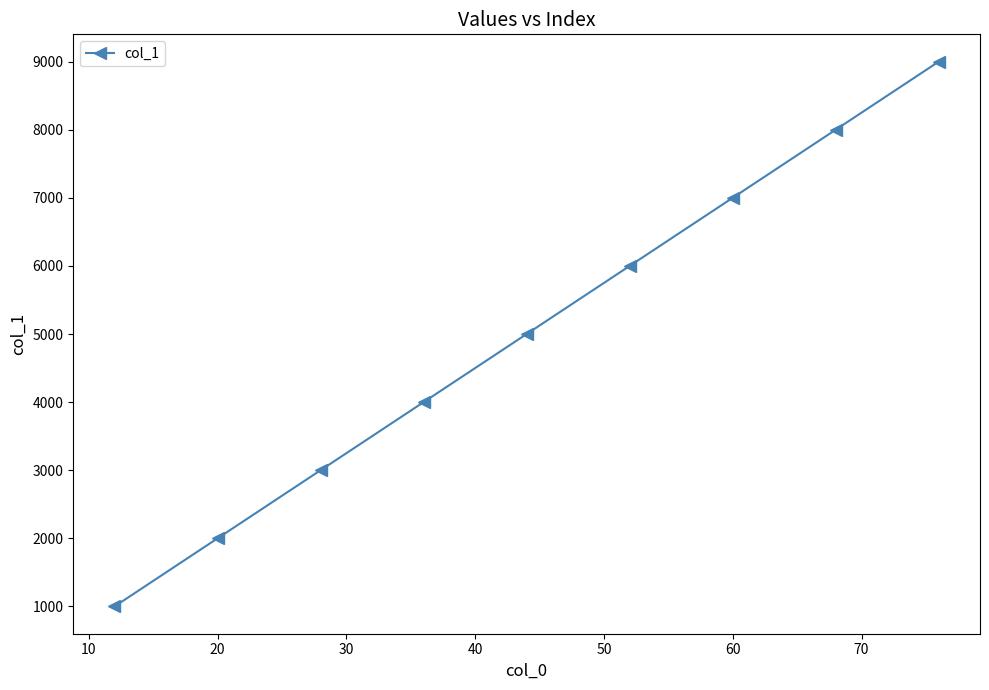

What is the sum of all values?

45000